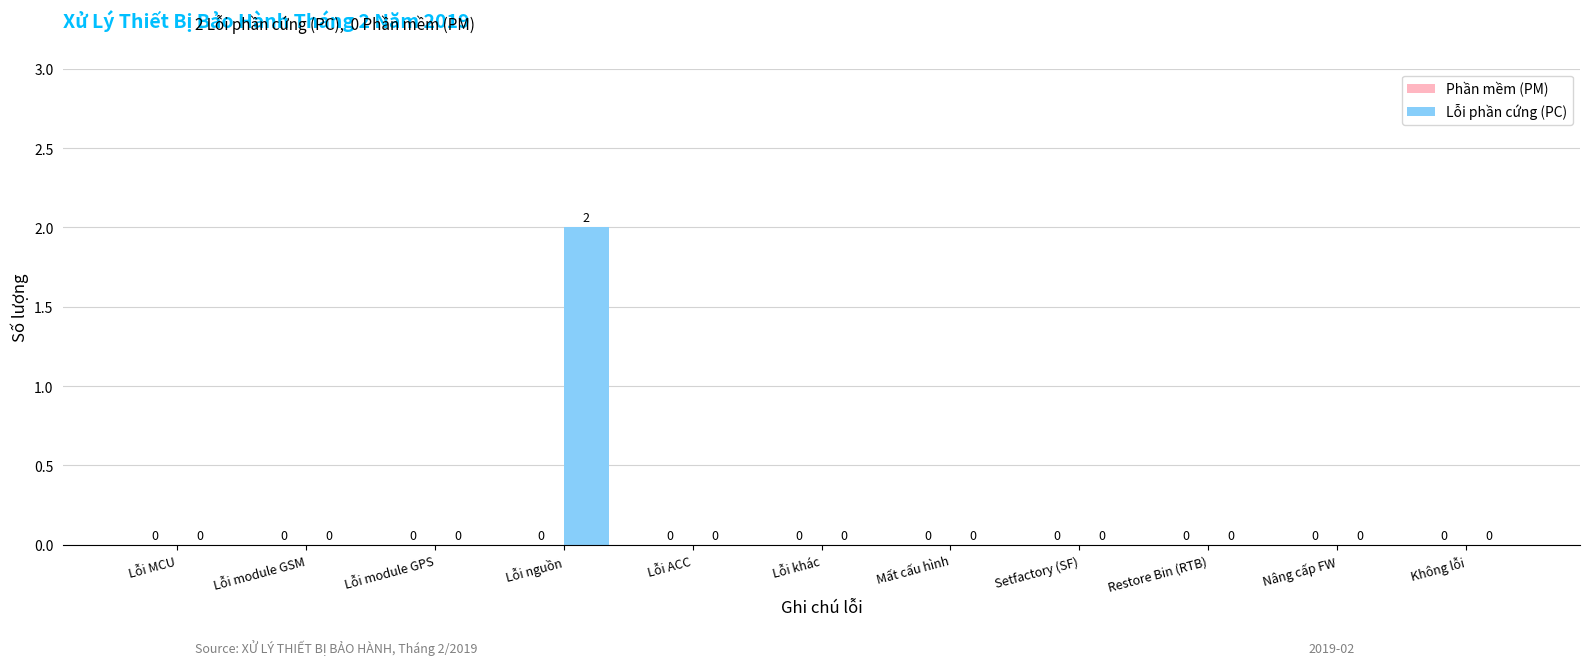

The chart shows a value of -1 at Restore Bin (RTB). True or false?

False